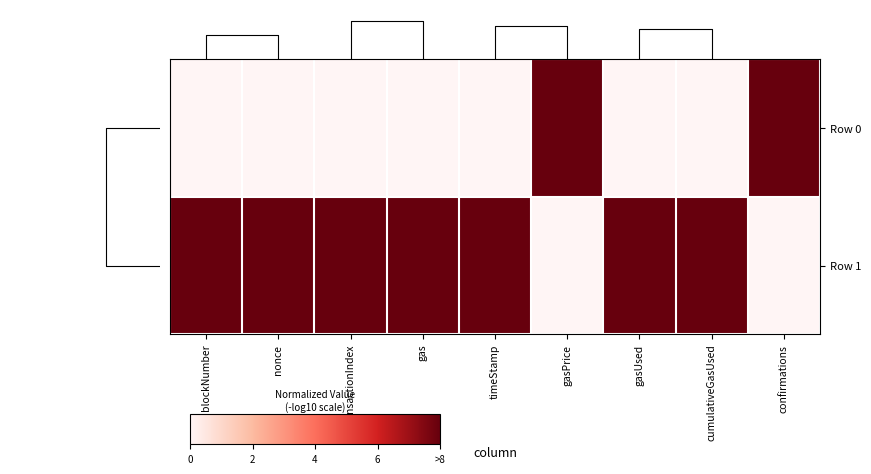

List the series in order of their overall mean, highest first.

Row 1, Row 0